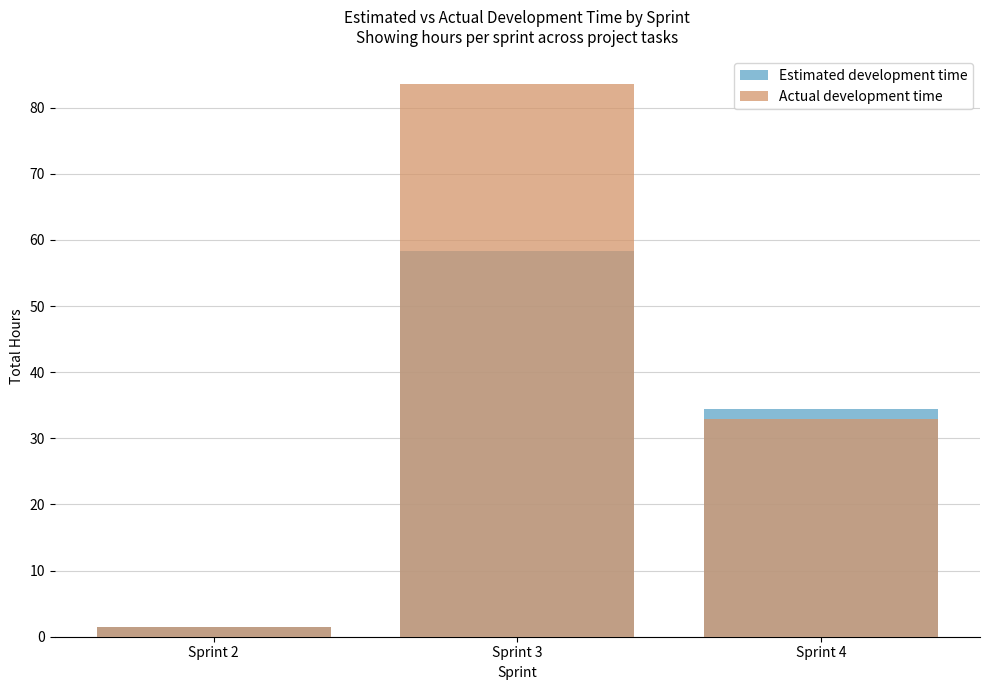

Reading right to left, list all the values displayed in this chart.

Estimated development time: 34.5	58.3	1.5
Actual development time: 33.0	83.6	1.5